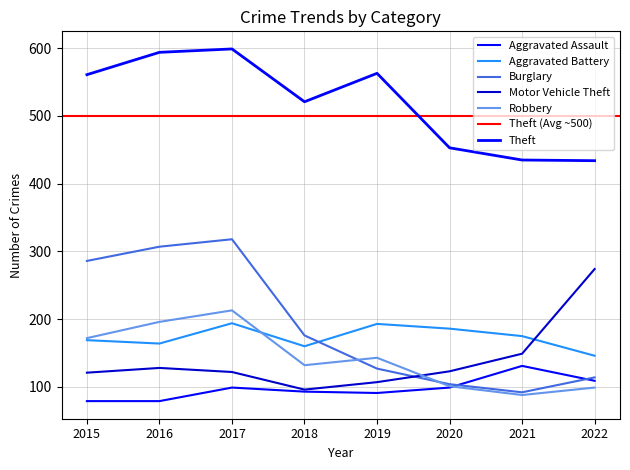

Which series changed the most between 2015 and 2017?

Robbery